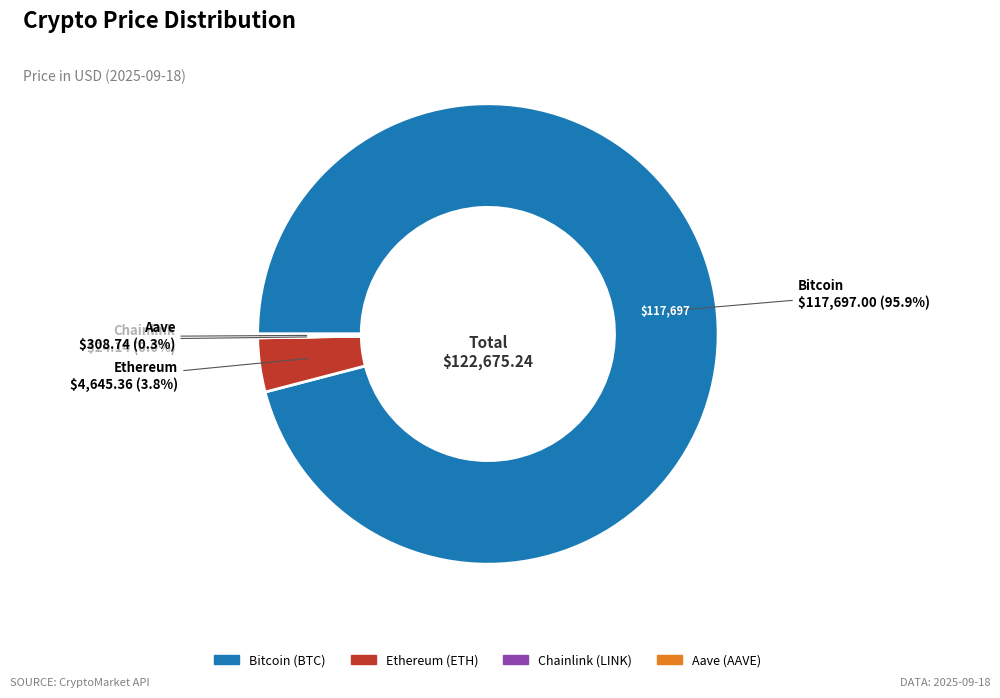

Which category accounts for the majority?

Bitcoin